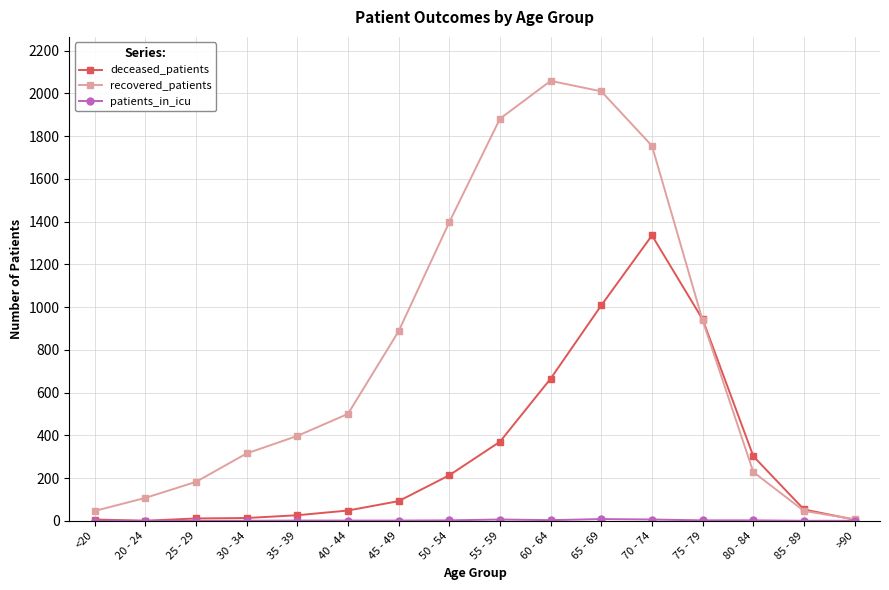

Is the value of deceased_patients at 80 - 84 greater than the value of recovered_patients at 35 - 39?

No